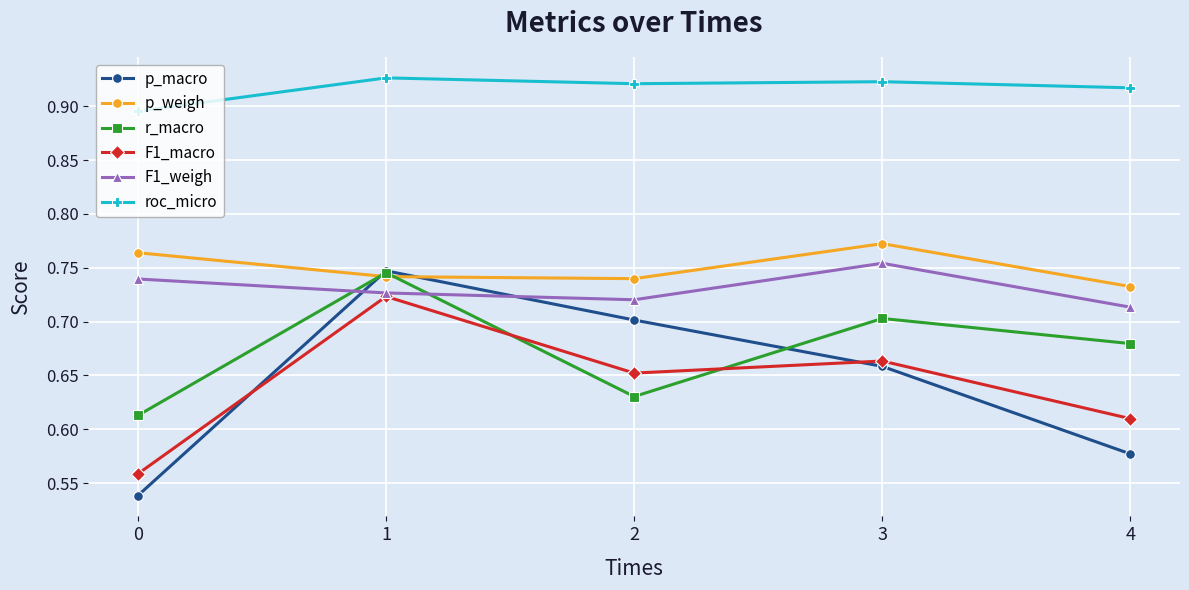

How many series are shown in this chart?

6